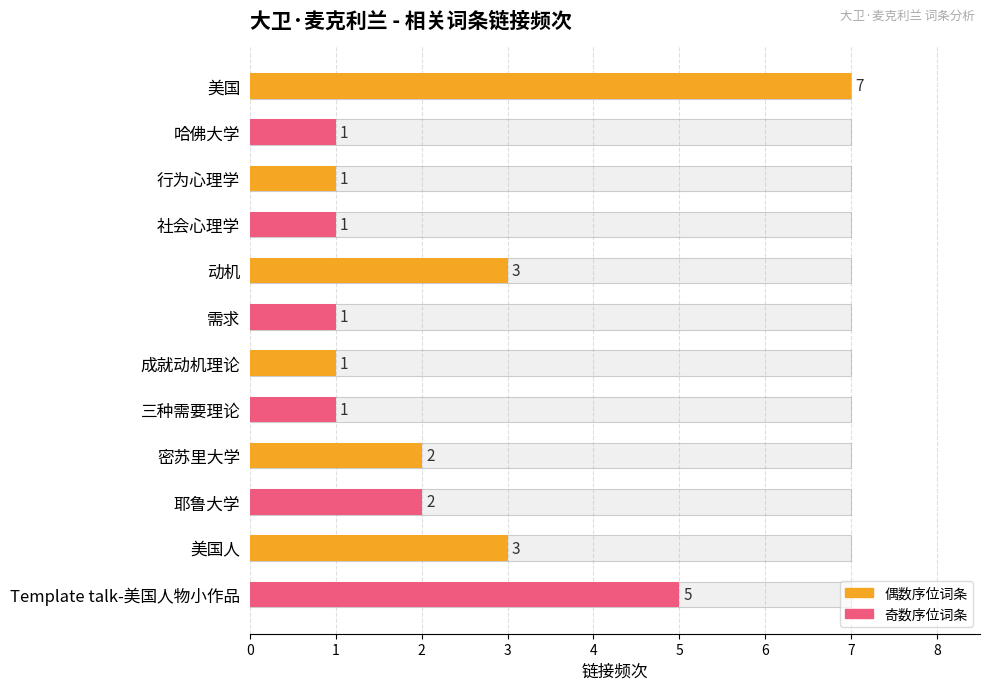

What is the value of the 2nd bar from the left?

1